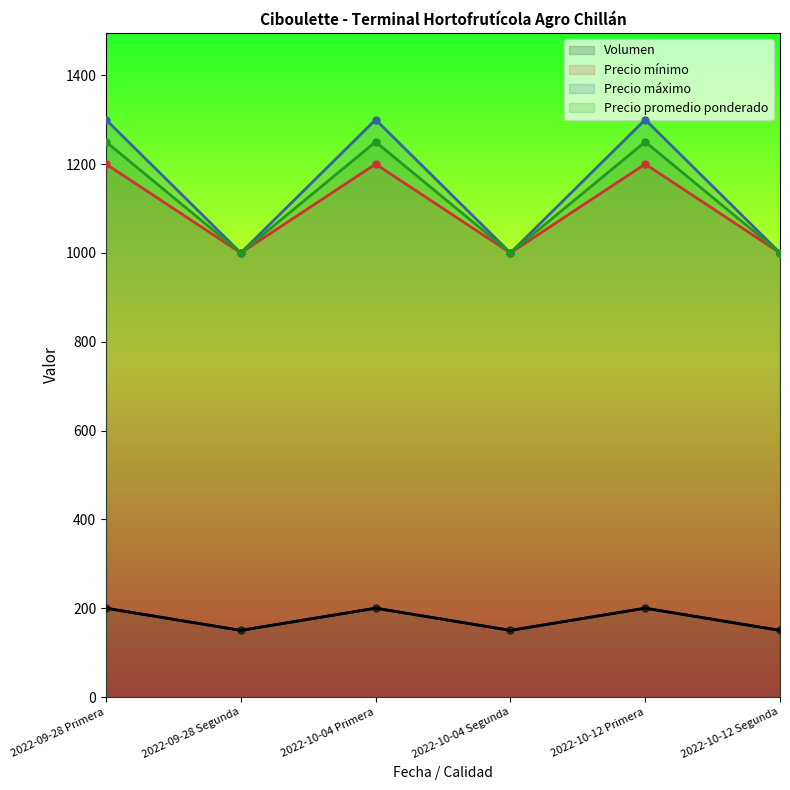

What is the total value across all series at 2022-09-28 Primera?

3950